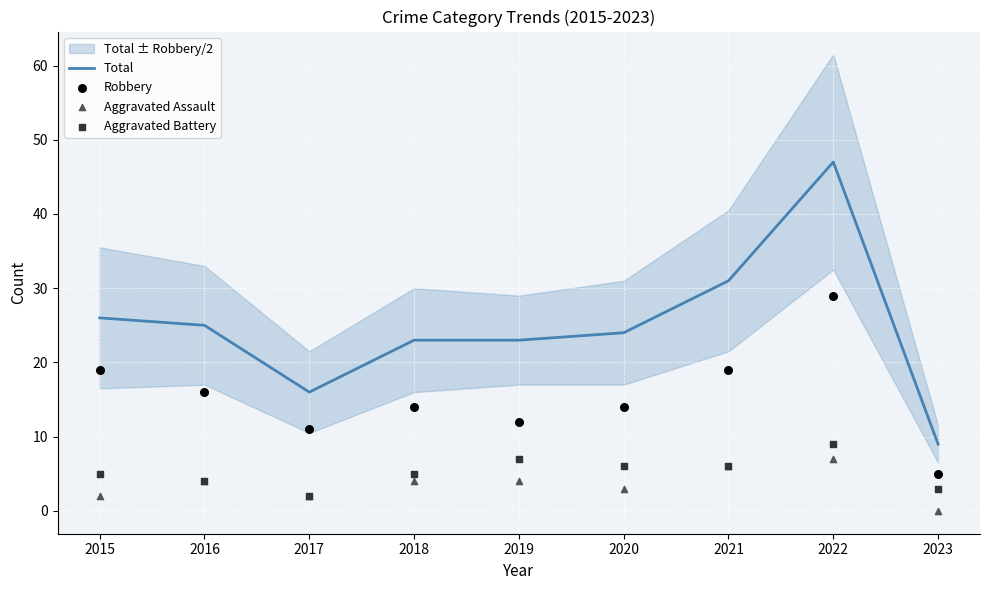

Which series reaches the minimum Y coordinate?

Aggravated Assault